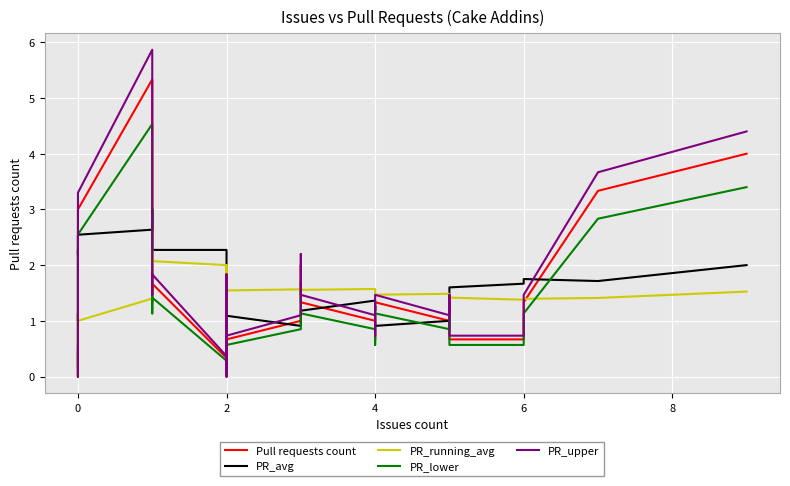

How many data points does each series have?

40